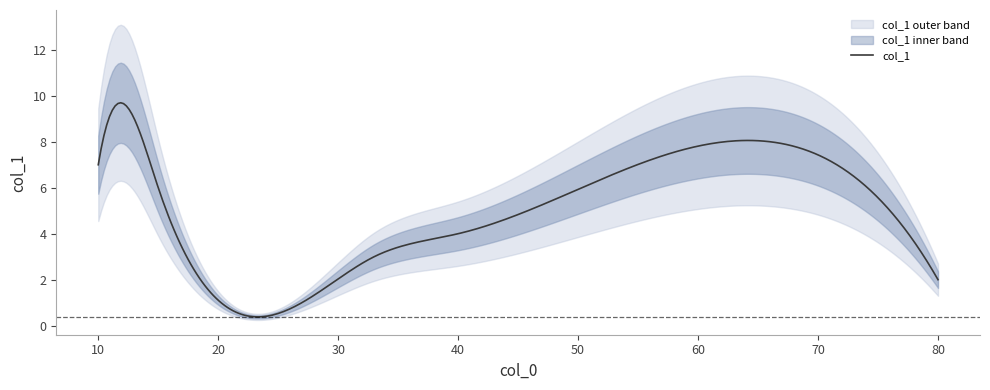

What is the maximum value for col_1?

9.7